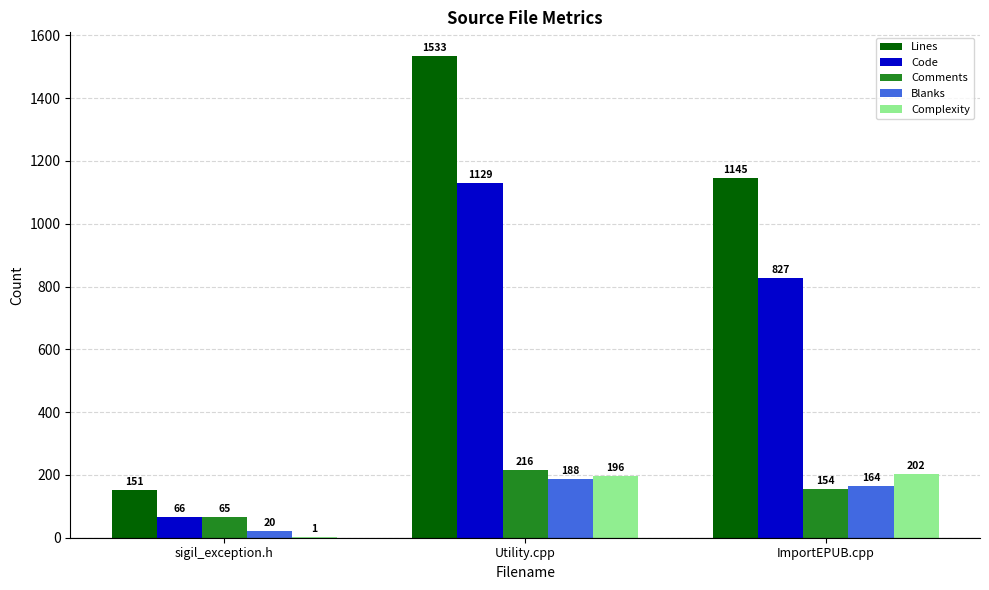

What is the sum of the Blanks values at Utility.cpp and sigil_exception.h?

208